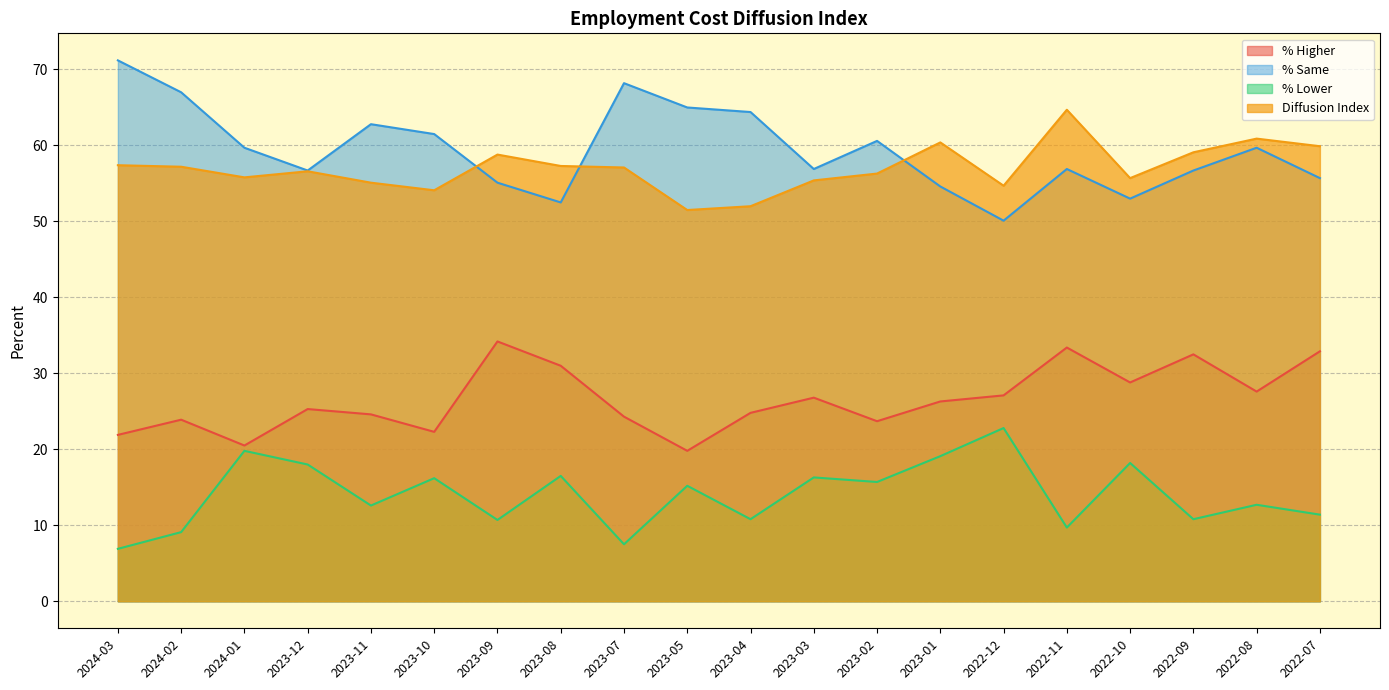

Reading left to right, list all the values displayed in this chart.

% Higher: 21.9	23.9	20.5	25.3	24.6	22.3	34.2	31.0	24.3	19.8	24.8	26.8	23.7	26.3	27.1	33.4	28.8	32.5	27.6	32.9
% Same: 71.2	67.0	59.7	56.7	62.8	61.5	55.1	52.5	68.2	65.0	64.4	56.9	60.6	54.6	50.1	56.9	53.0	56.7	59.7	55.7
% Lower: 6.9	9.1	19.8	18.0	12.6	16.2	10.7	16.5	7.5	15.2	10.8	16.3	15.7	19.1	22.8	9.7	18.2	10.8	12.7	11.4
Diffusion Index: 57.4	57.2	55.8	56.6	55.1	54.1	58.8	57.3	57.1	51.5	52.0	55.4	56.3	60.4	54.7	64.7	55.7	59.1	60.9	59.9